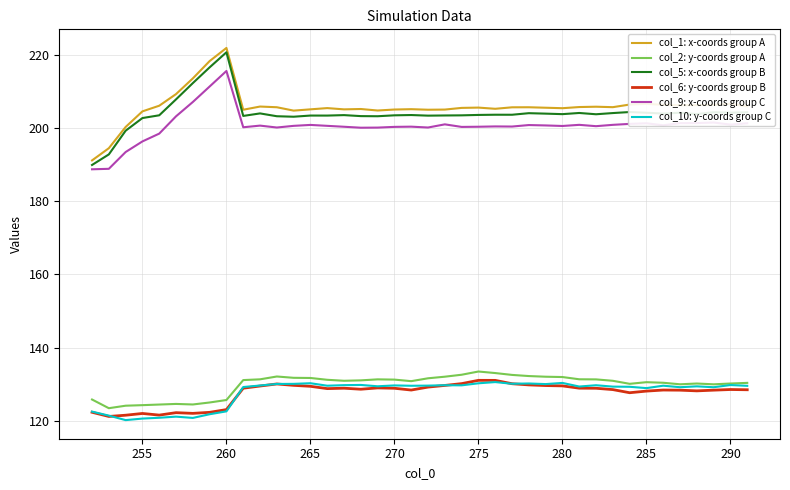

What is the maximum value shown in the chart?

221.9